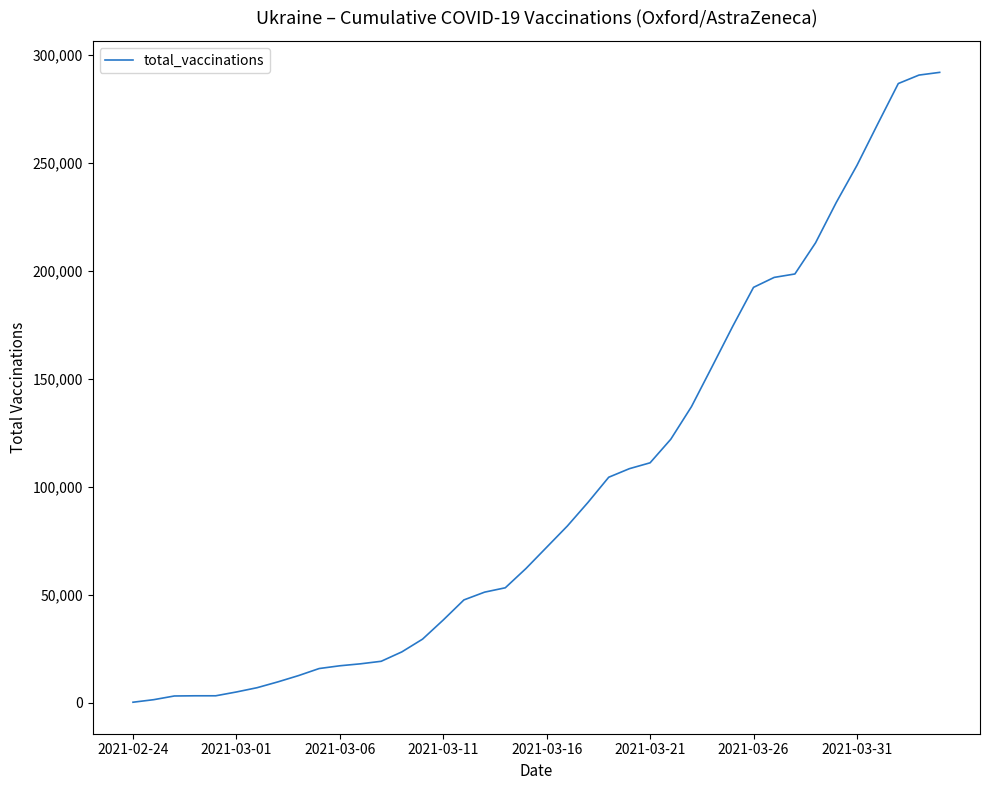

How many lines are shown in the chart?

1